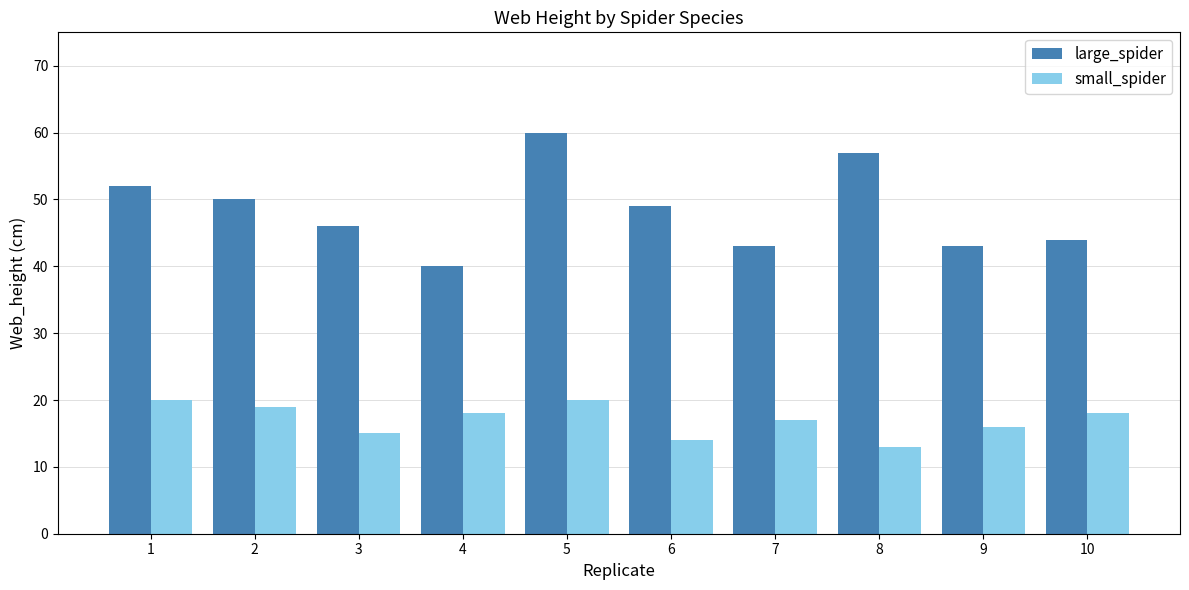

How many groups of bars are there?

10